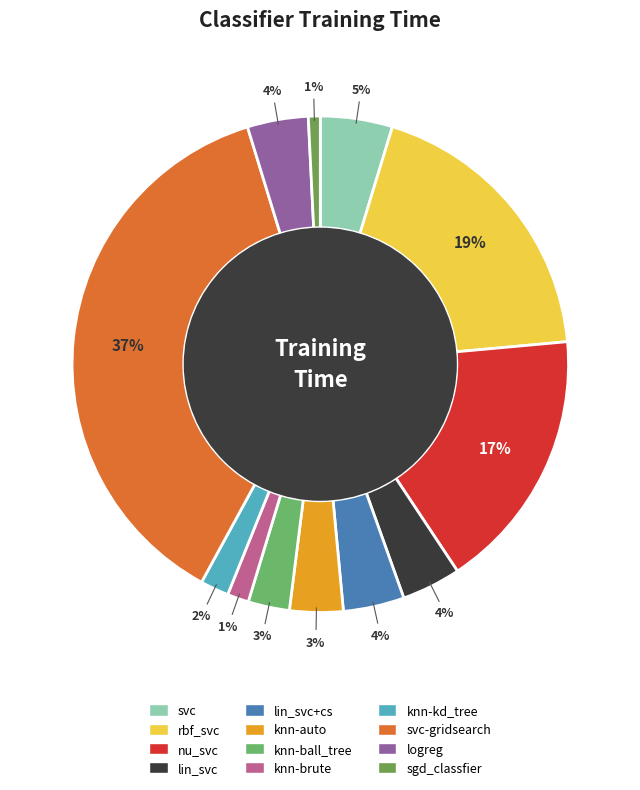

Between knn-kd_tree and nu_svc, which is larger?

nu_svc